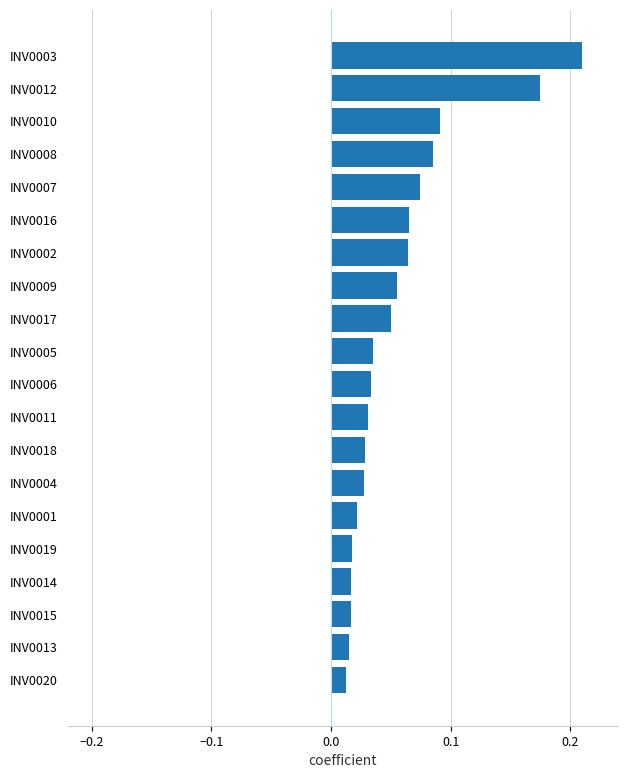

Is it true that the value at INV0012 is 0.0?

False